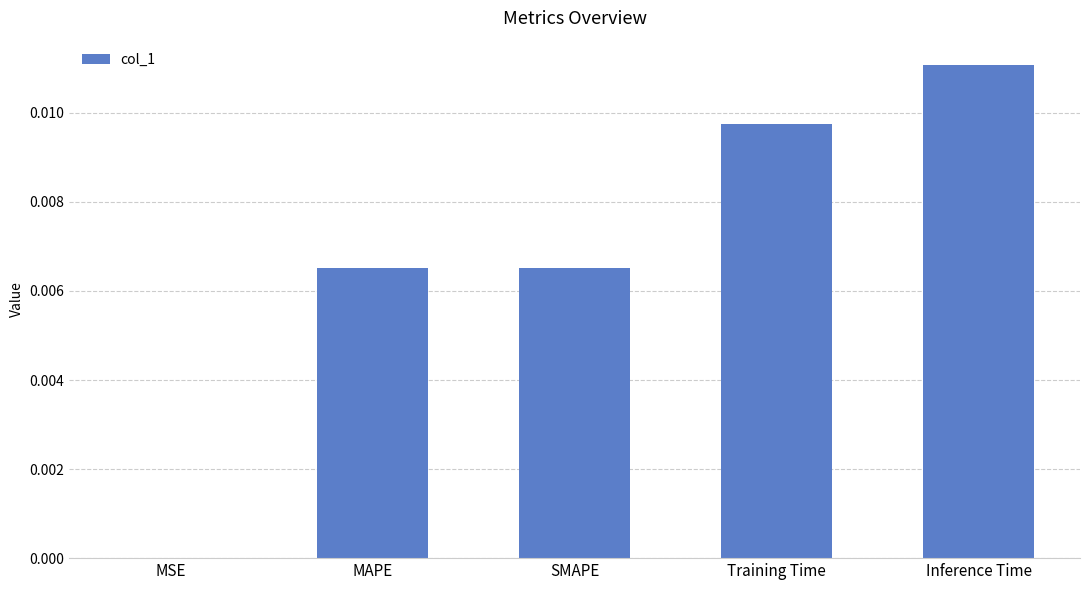

Which has a higher value, Training Time or MSE?

Training Time